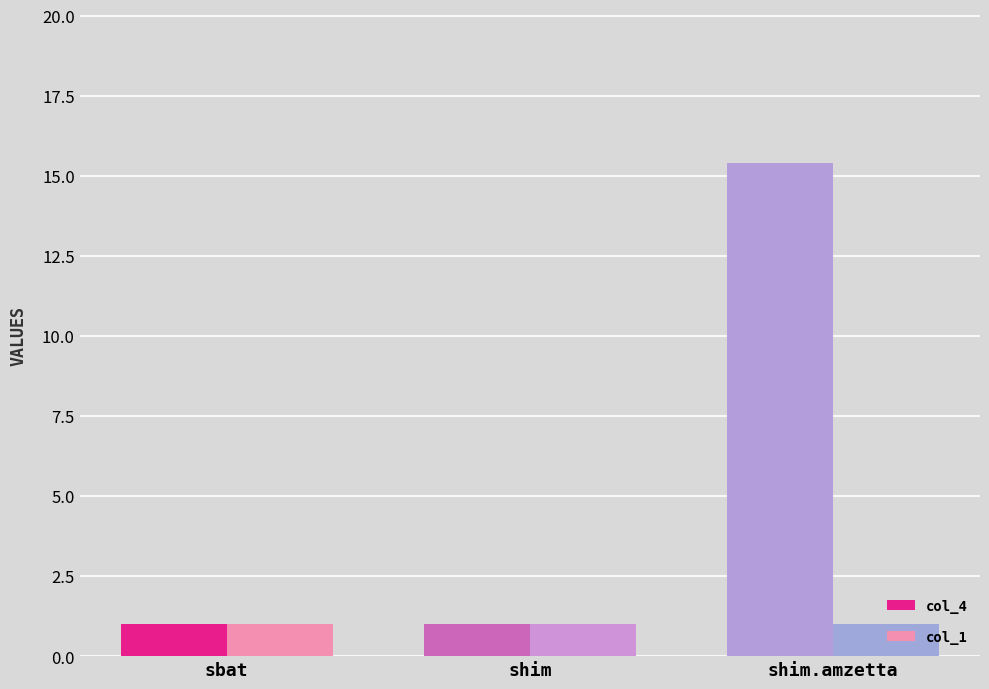

What is the total value across all series at shim.amzetta?

16.4